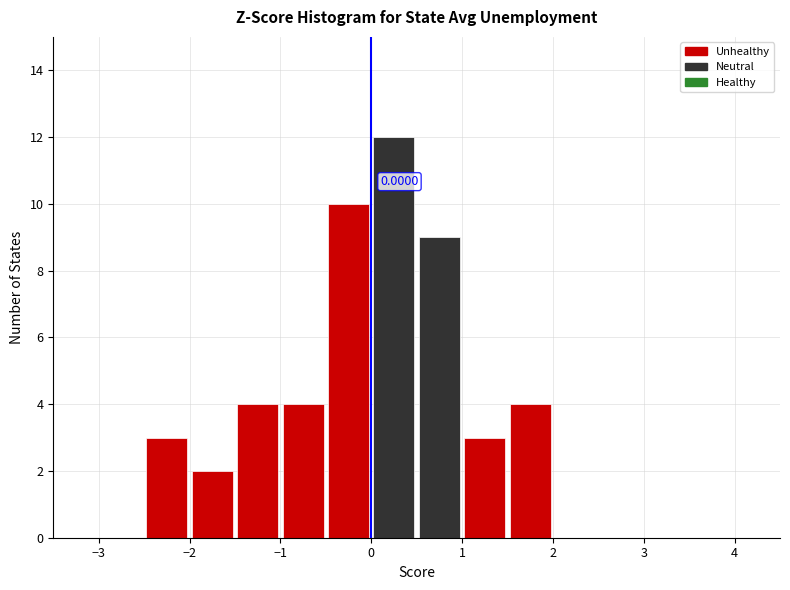

Which range on the x-axis has the tallest bar?

0.0 to 0.5